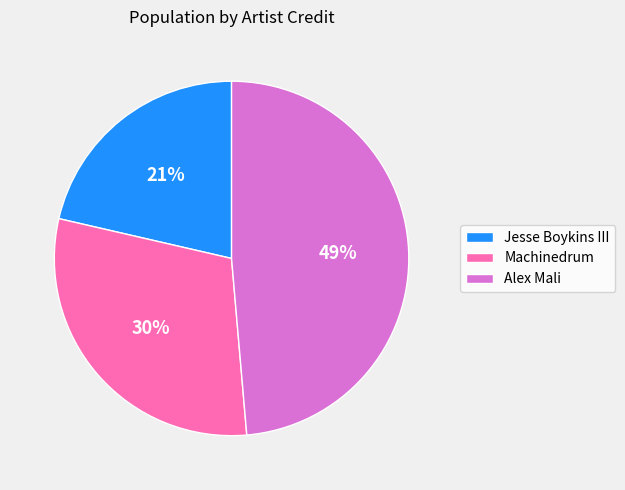

Approximately how many times larger is the value at Machinedrum compared to Jesse Boykins III?

1.4